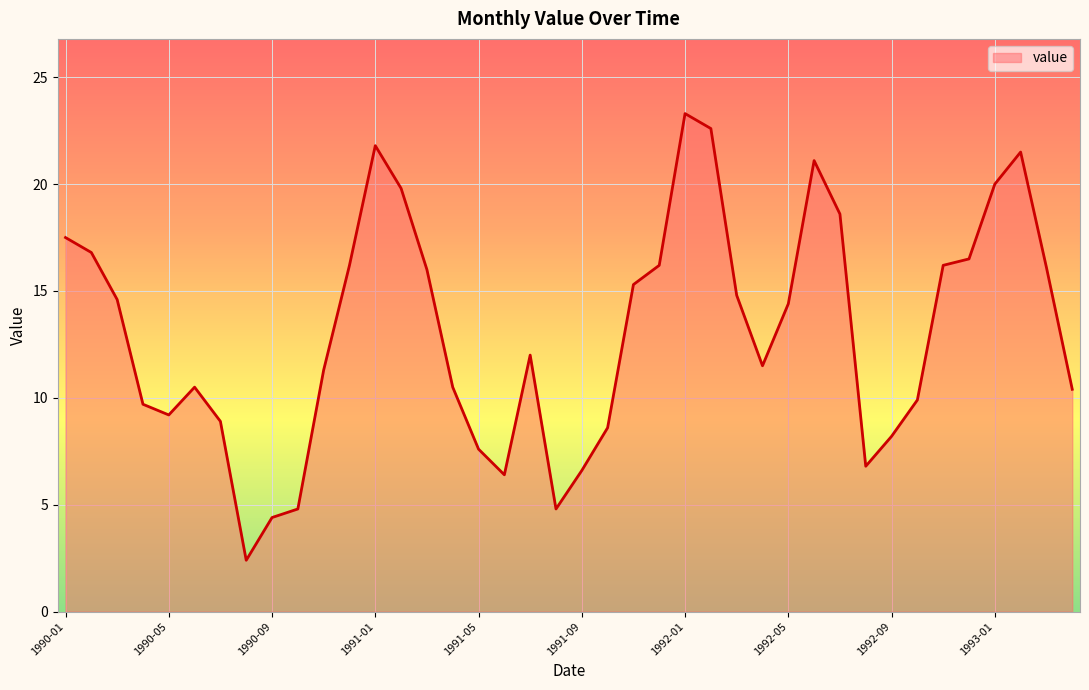

What is the difference between the maximum and minimum values?

20.9